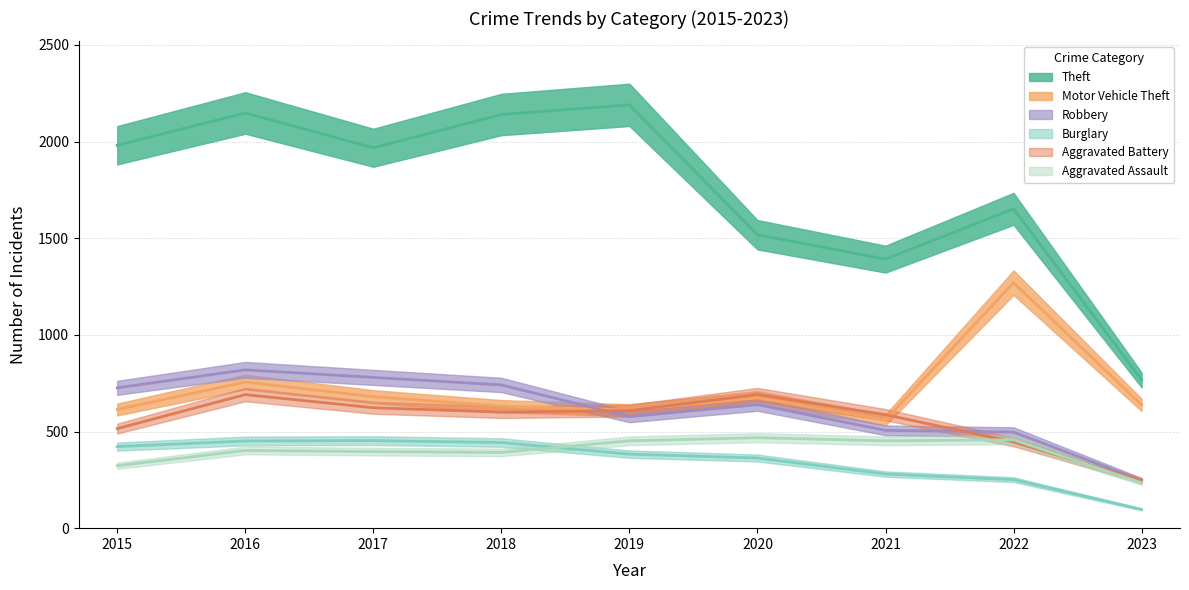

At how many categories does at least one series exceed 642?

9